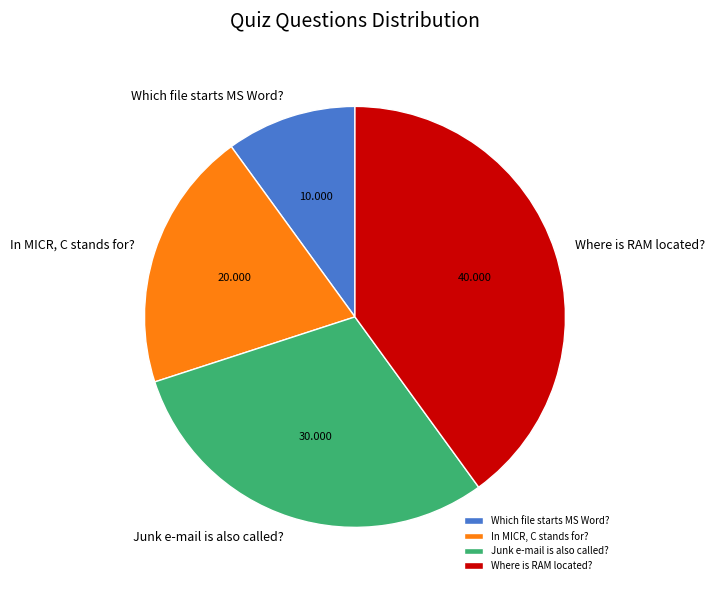

Between Junk e-mail is also called? and Where is RAM located?, which is larger?

Where is RAM located?